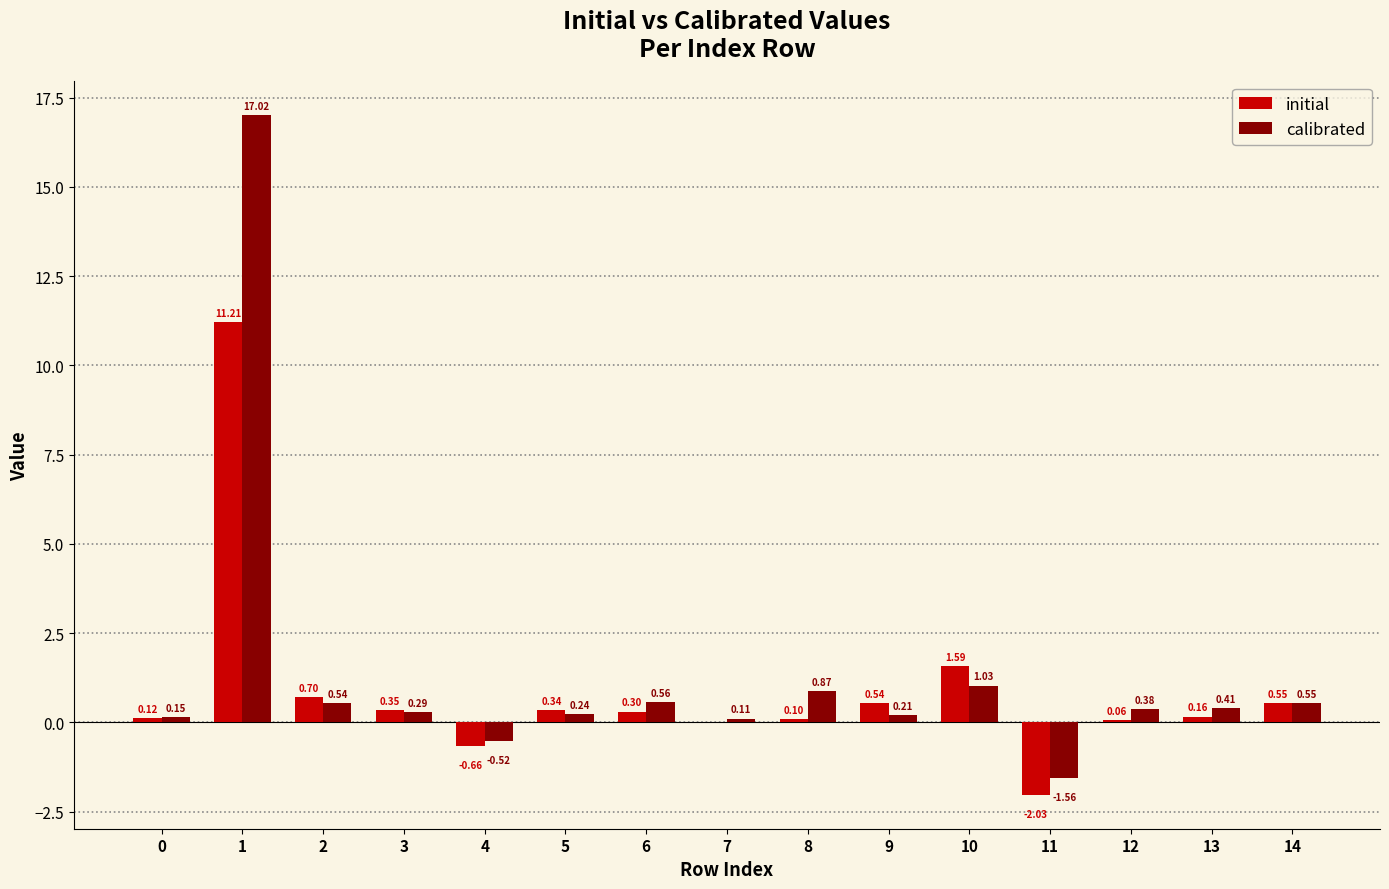

Which series changed the most between 1 and 14?

calibrated